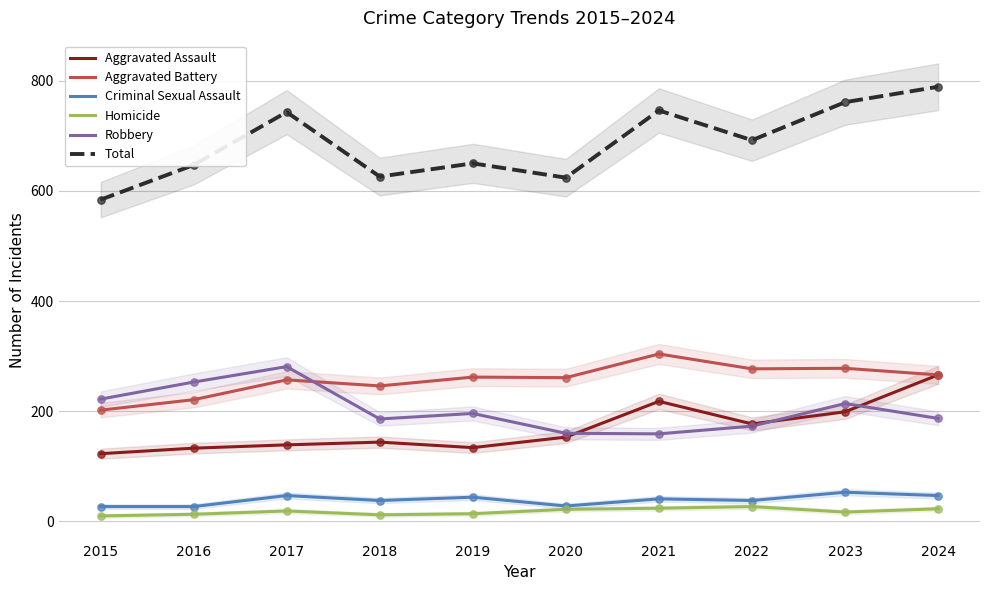

Is the value of Aggravated Assault at 2022 greater than the value of Robbery at 2017?

No